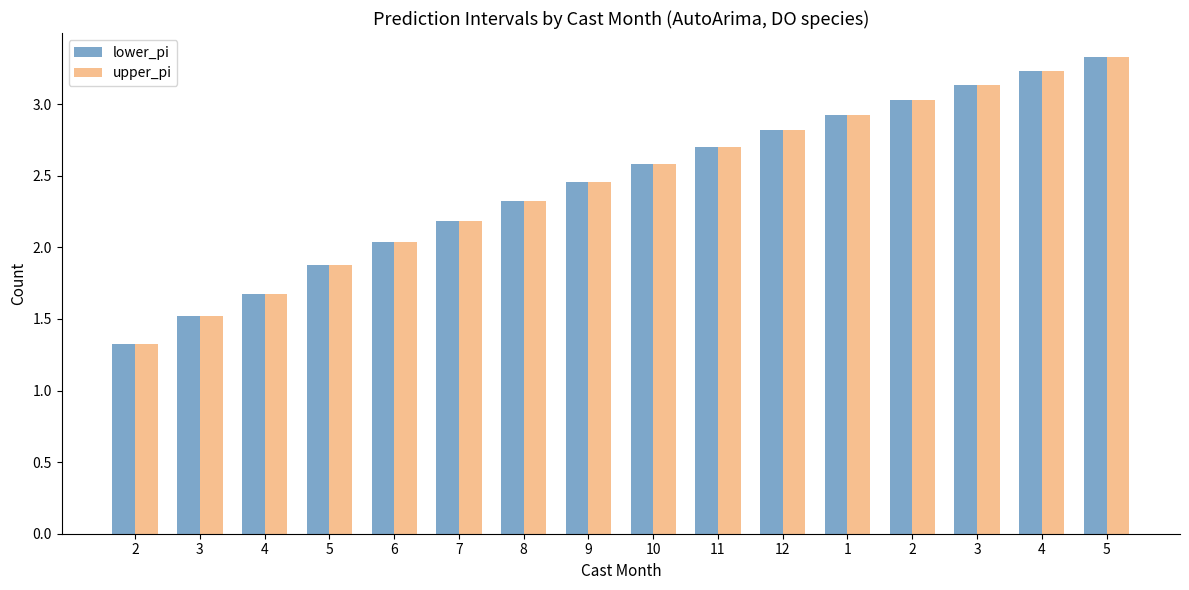

What is the label of the 16th bar from the left?

5